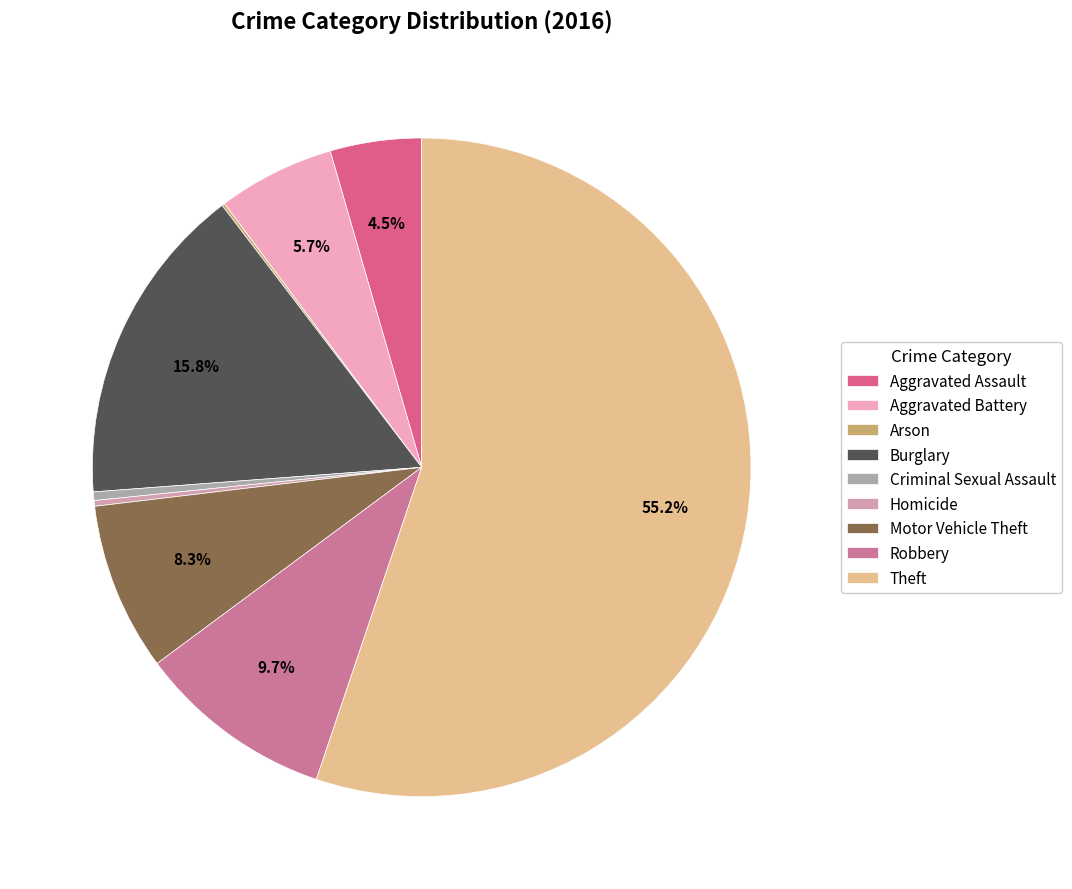

True or false: Arson accounts for 0% of the total.

True